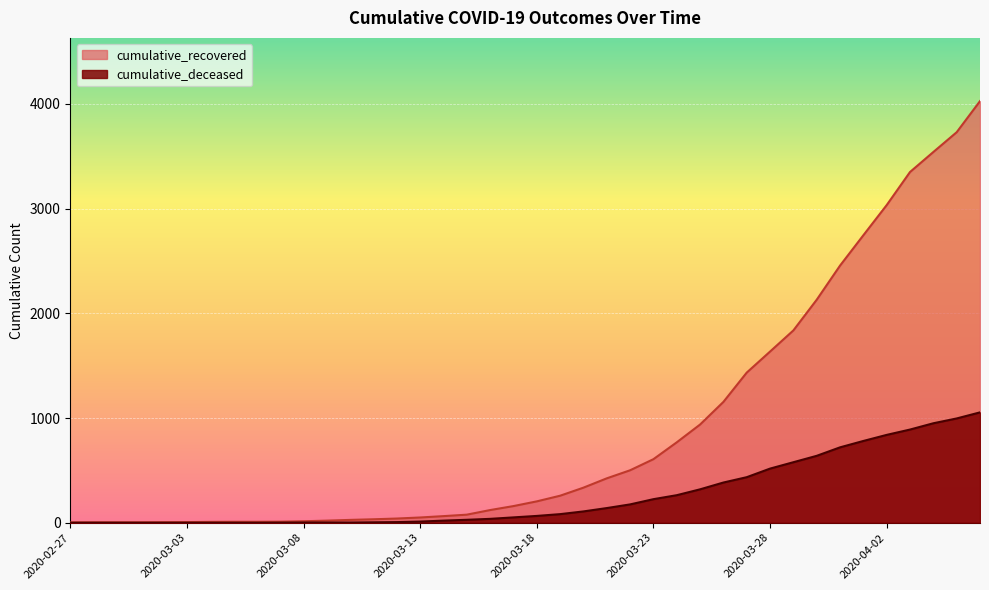

Rank the categories by cumulative_deceased value from highest to lowest.

2020-04-06, 2020-04-05, 2020-04-04, 2020-04-03, 2020-04-02, 2020-04-01, 2020-03-31, 2020-03-30, 2020-03-29, 2020-03-28, 2020-03-27, 2020-03-26, 2020-03-25, 2020-03-24, 2020-03-23, 2020-03-22, 2020-03-21, 2020-03-20, 2020-03-19, 2020-03-18, 2020-03-17, 2020-03-16, 2020-03-15, 2020-03-14, 2020-03-13, 2020-03-12, 2020-03-11, 2020-03-08, 2020-03-09, 2020-03-10, 2020-03-07, 2020-02-27, 2020-02-28, 2020-02-29, 2020-03-01, 2020-03-02, 2020-03-03, 2020-03-04, 2020-03-05, 2020-03-06